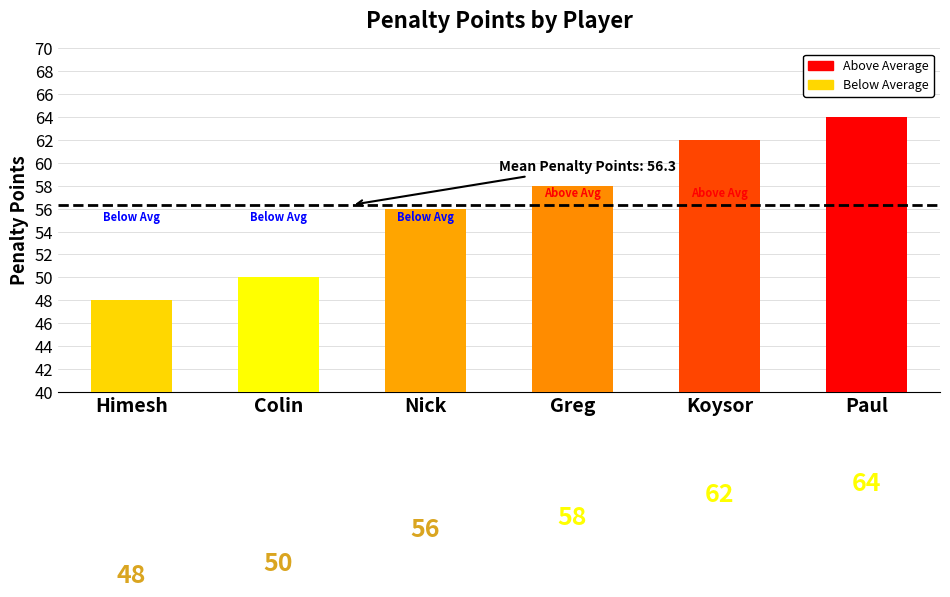

Count the number of data series in this chart.

1